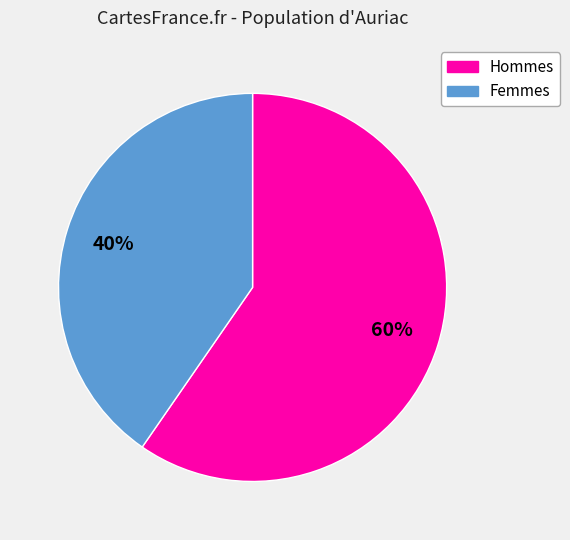

Does any single category account for the majority?

Yes